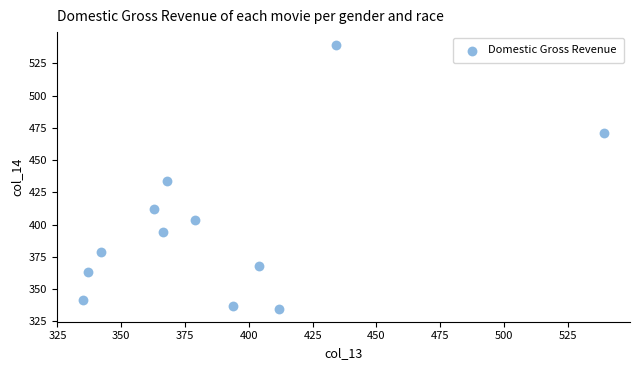

What Y value in the scatter plot is closest to 437?

434.0